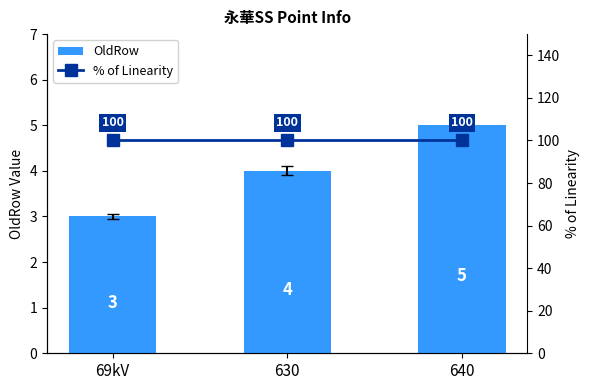

List the labels in order of OldRow value, smallest first.

69kV, 630, 640